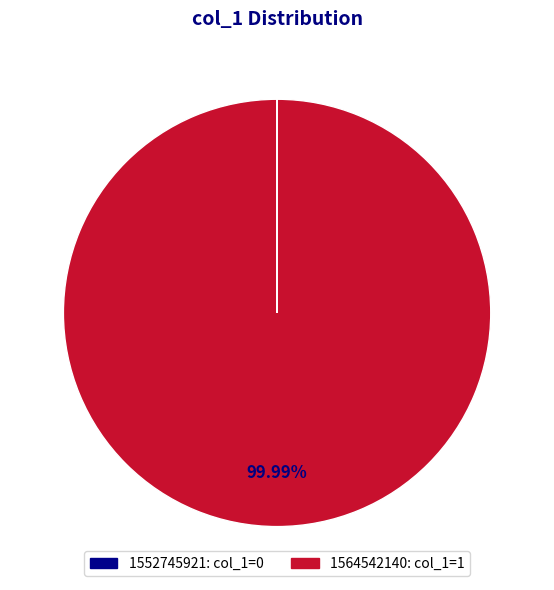

Which slice is the largest?

1564542140